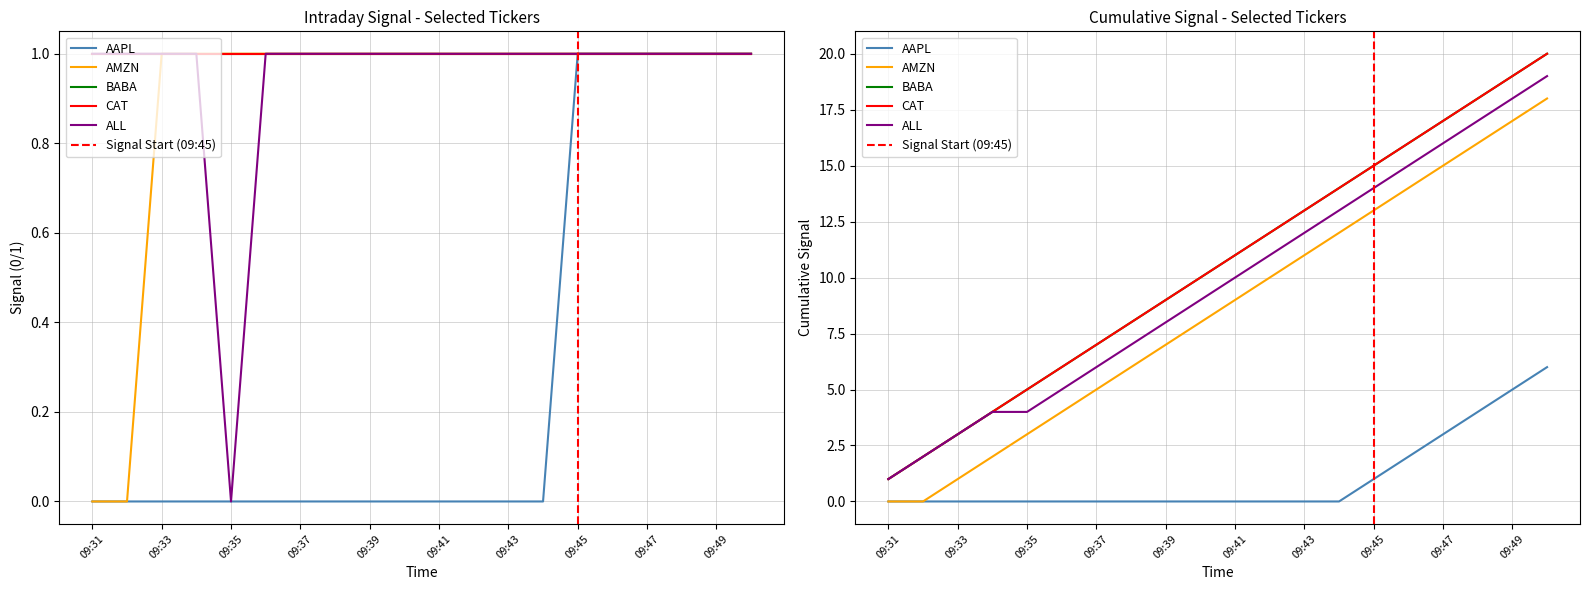

The value of ALL at 09:41 is 0. True or false?

False